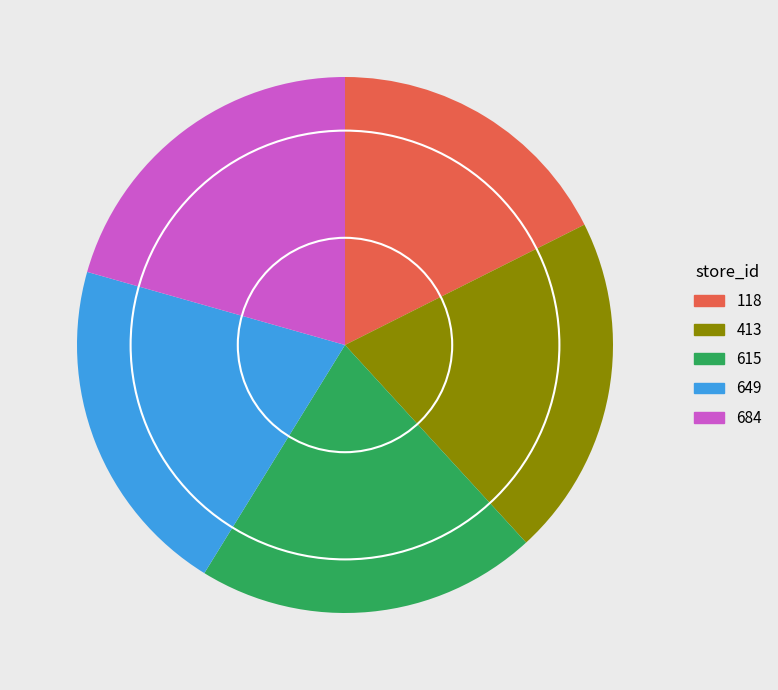

How many slices are in this pie chart?

5